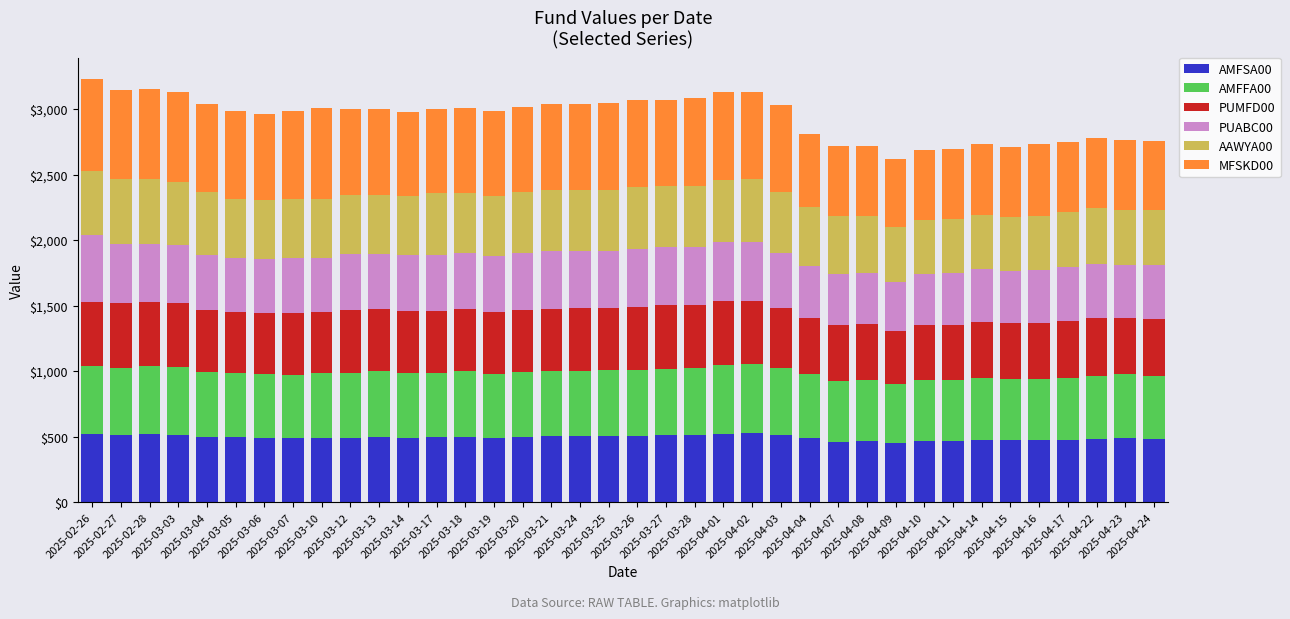

What is the difference between the AMFSA00 values at 2025-04-24 and 2025-03-18?

19.3